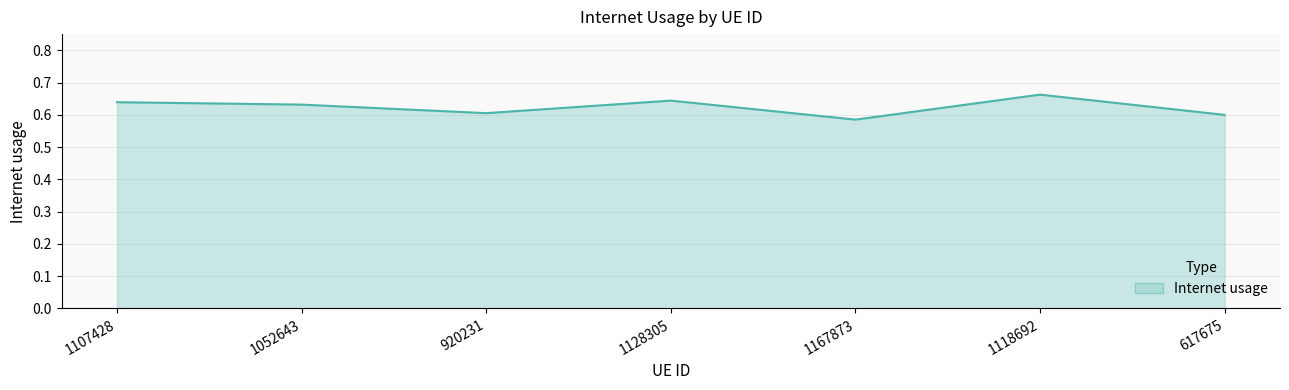

Which category has the highest value across all series?

1118692